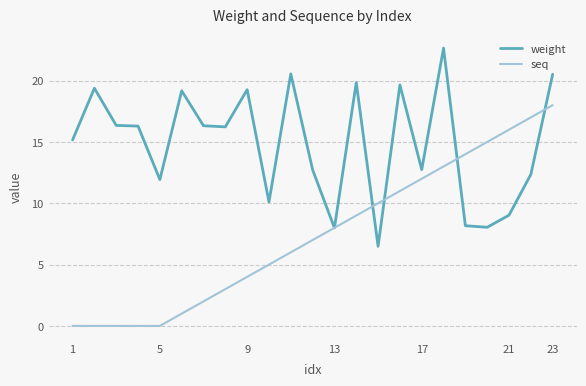

Which series has the largest range (max minus min)?

seq